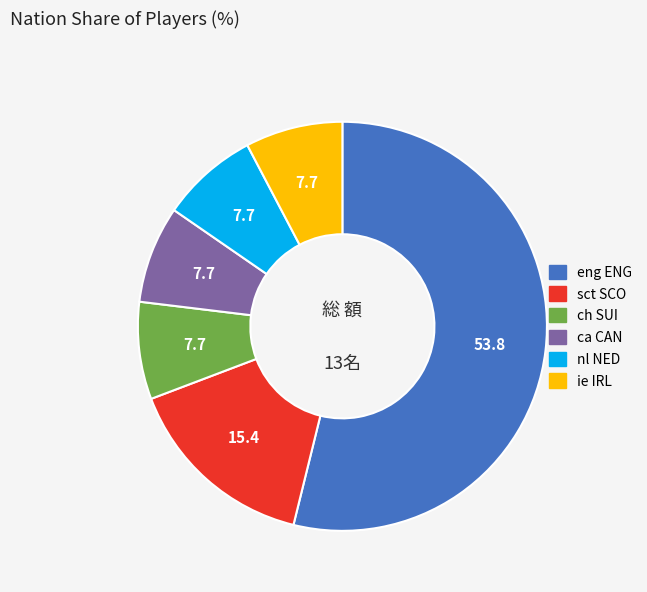

Combined, do ie IRL and ca CAN account for over 50%?

No